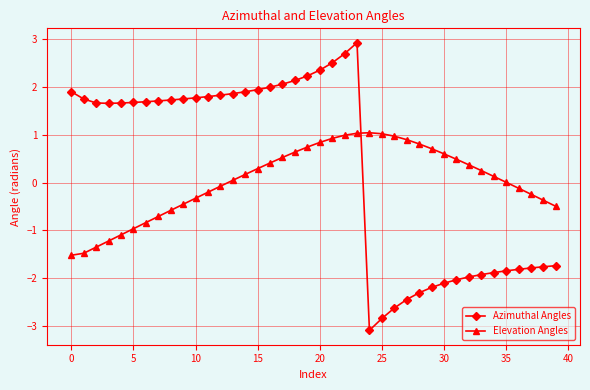

How many negative values does the Azimuthal Angles series have?

16